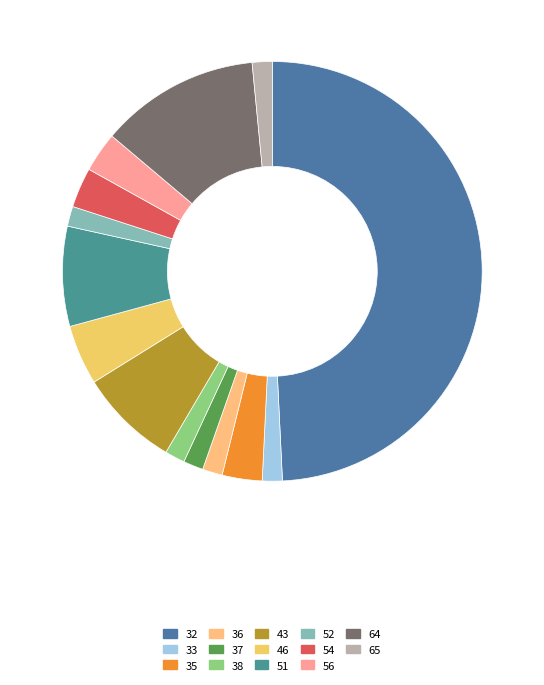

Does 64 account for over 50% of the chart?

No